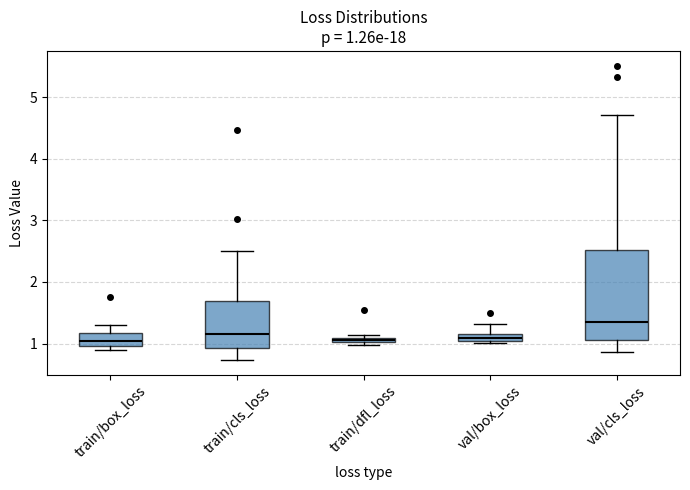

Comparing the boxes themselves (not the whiskers), which one is the tallest?

val/cls_loss